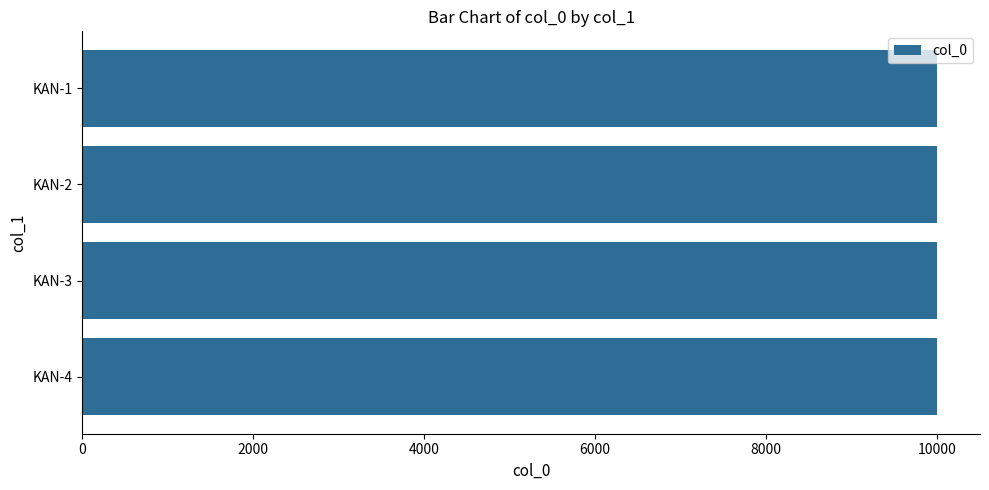

What is the average value?

10002